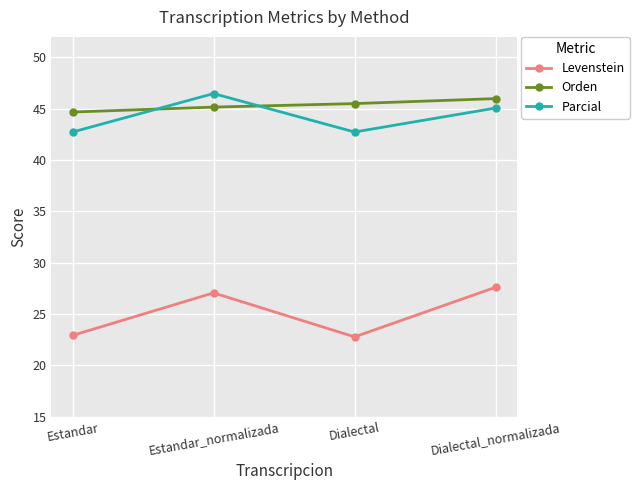

At Estandar, list the series in order from largest to smallest.

Orden, Parcial, Levenstein